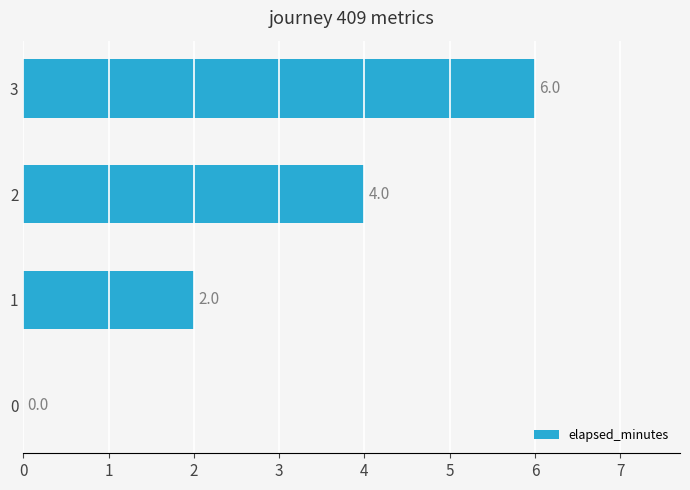

Is it true that the value at 3 is 9?

False